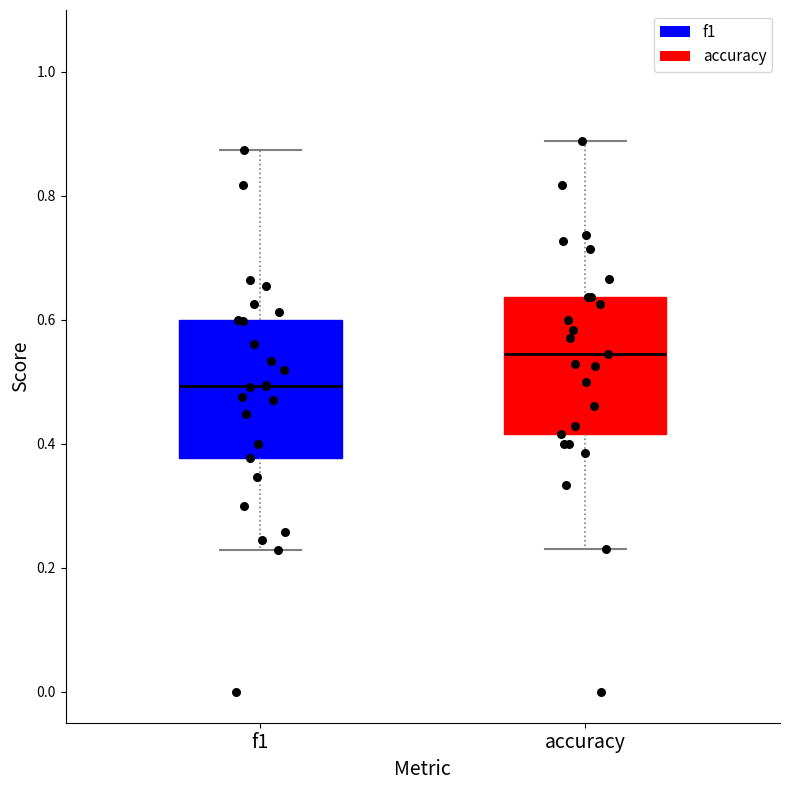

Which box's median line is the lowest?

f1